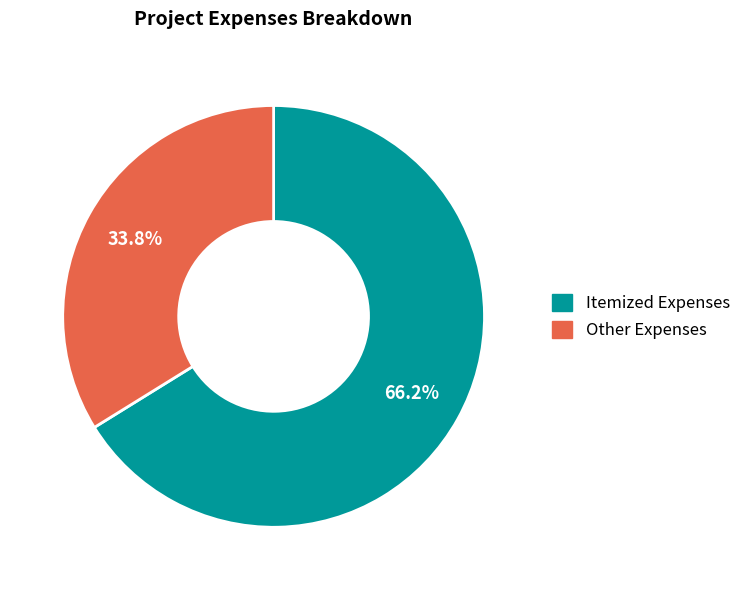

Is there any slice that represents more than half of the pie?

Yes